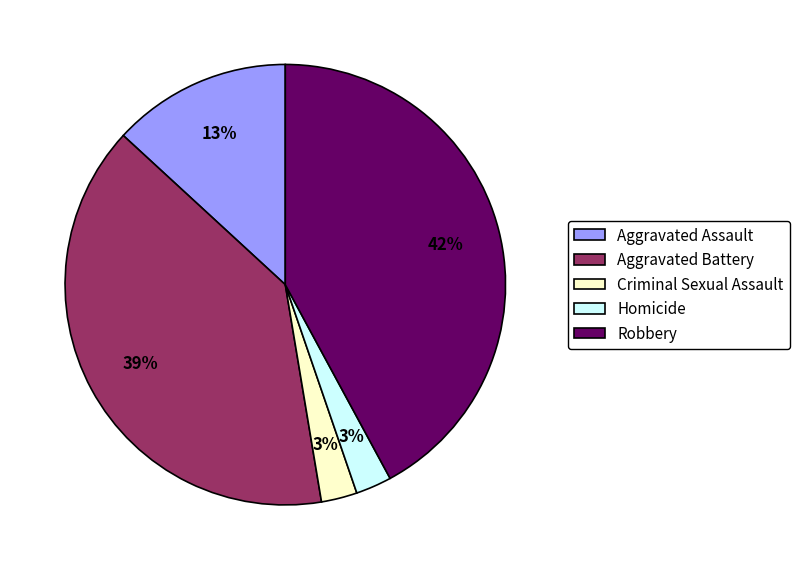

What percentage is the Aggravated Assault slice, to the nearest percent?

13%